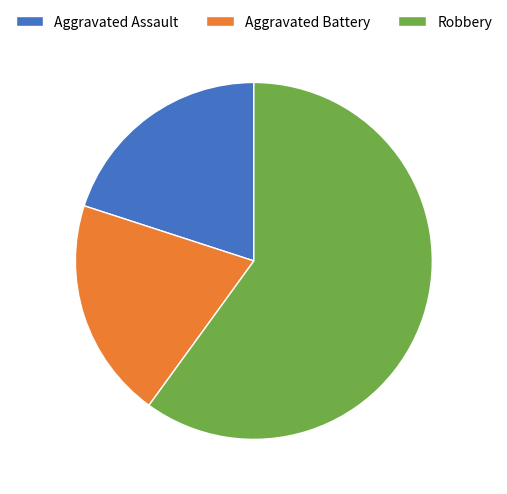

Does Robbery account for over 50% of the chart?

Yes